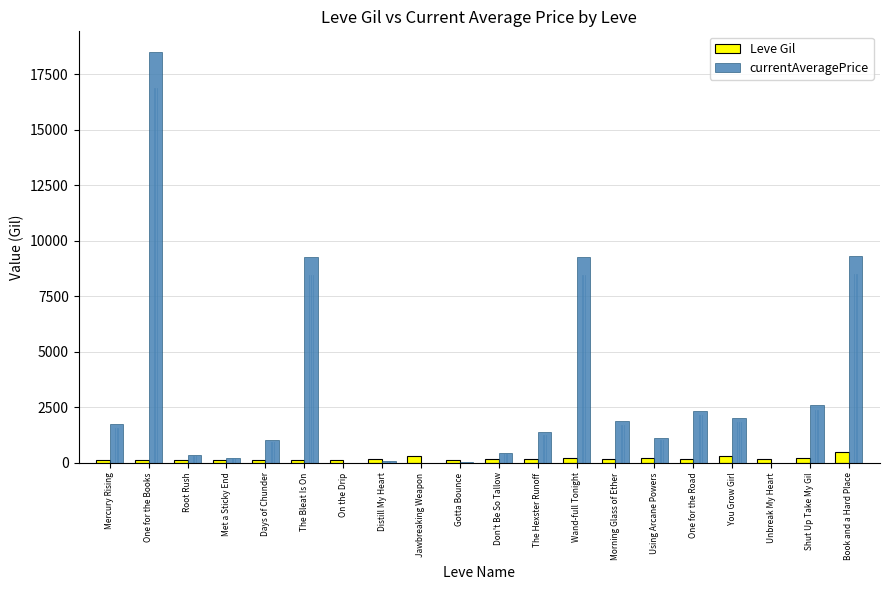

Between Distill My Heart and Shut Up Take My Gil, which series saw the biggest shift?

currentAveragePrice